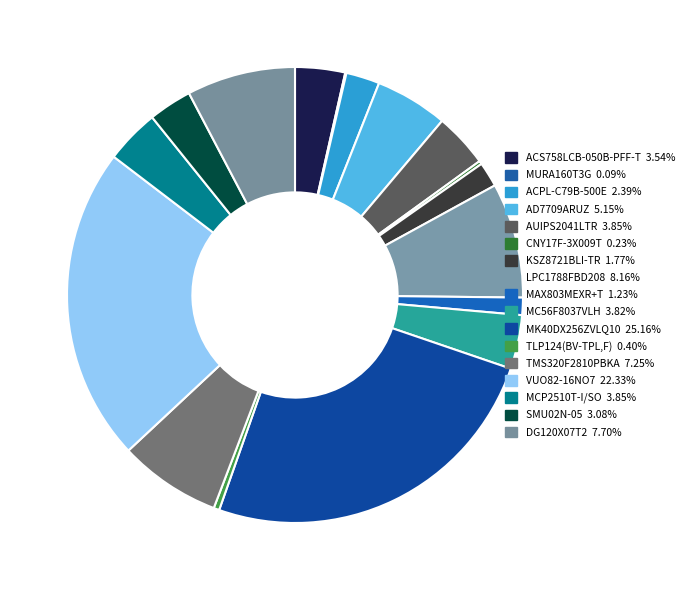

How many slices are in this pie chart?

17